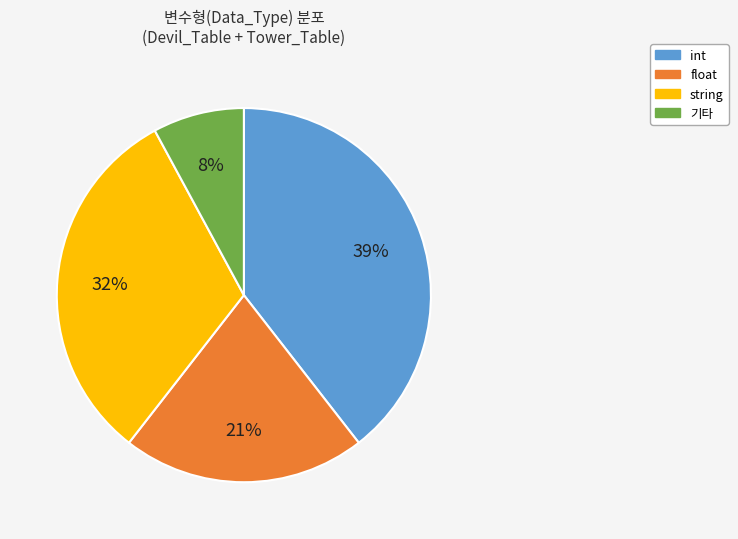

How many segments does this pie chart have?

4